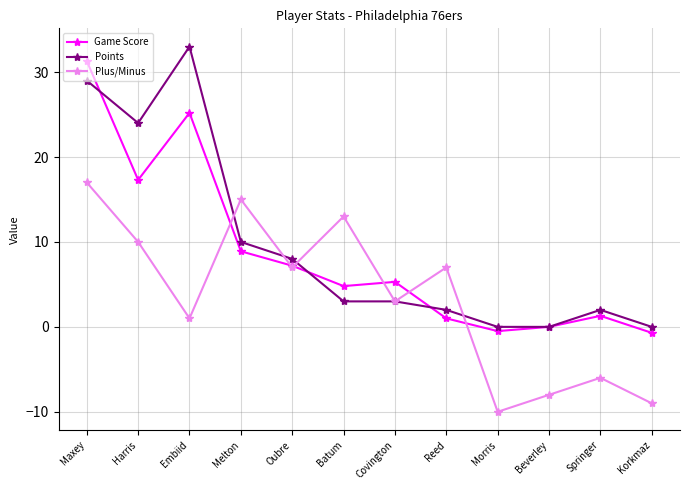

Is it true that Plus/Minus equals 0.9 at Covington?

False